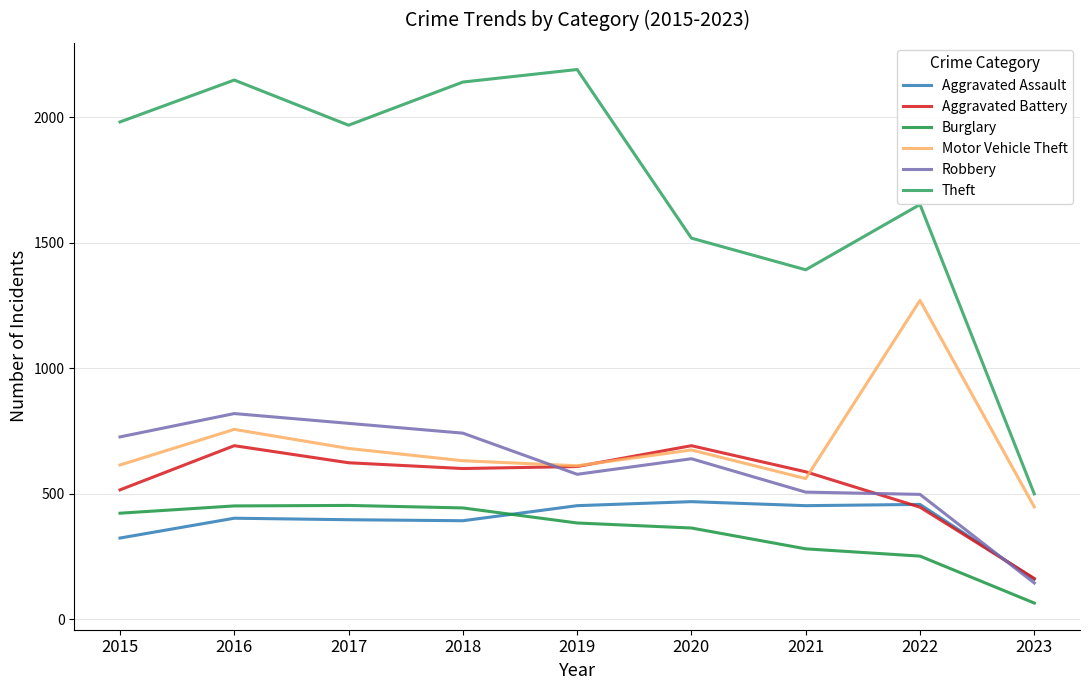

At 2018, list the series in order from smallest to largest.

Aggravated Assault, Burglary, Aggravated Battery, Motor Vehicle Theft, Robbery, Theft